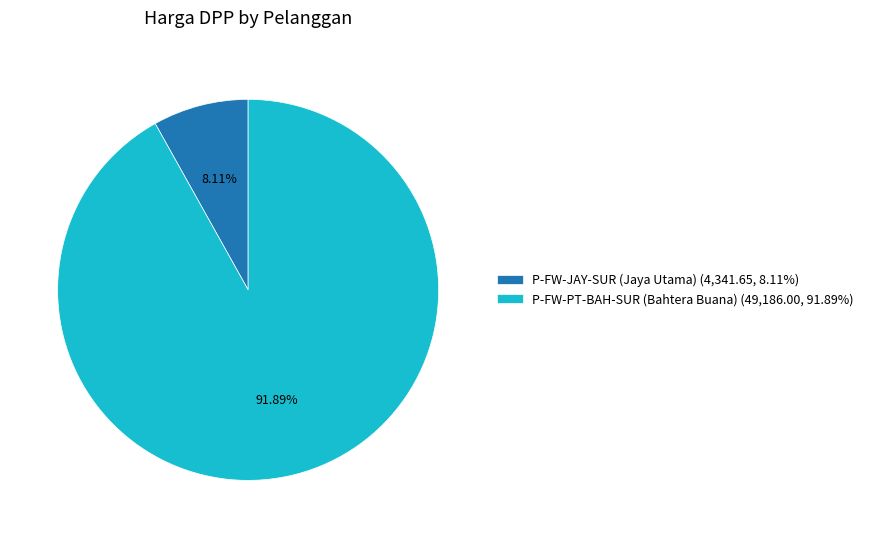

How many segments does this pie chart have?

2